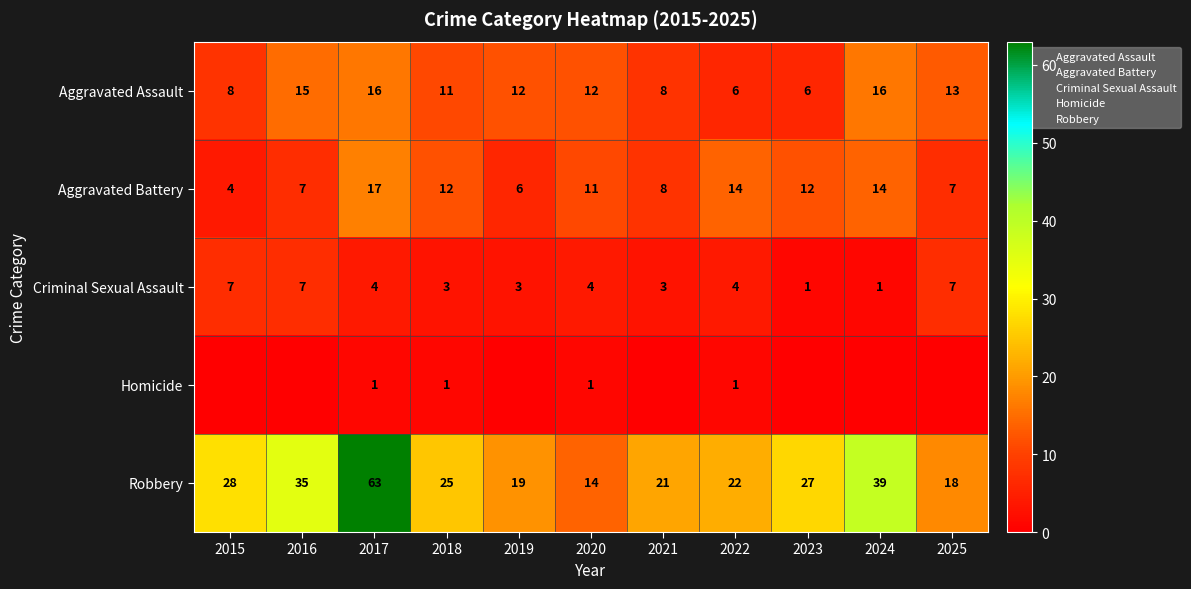

What is the sum of the Robbery values at 2020 and 2018?

39